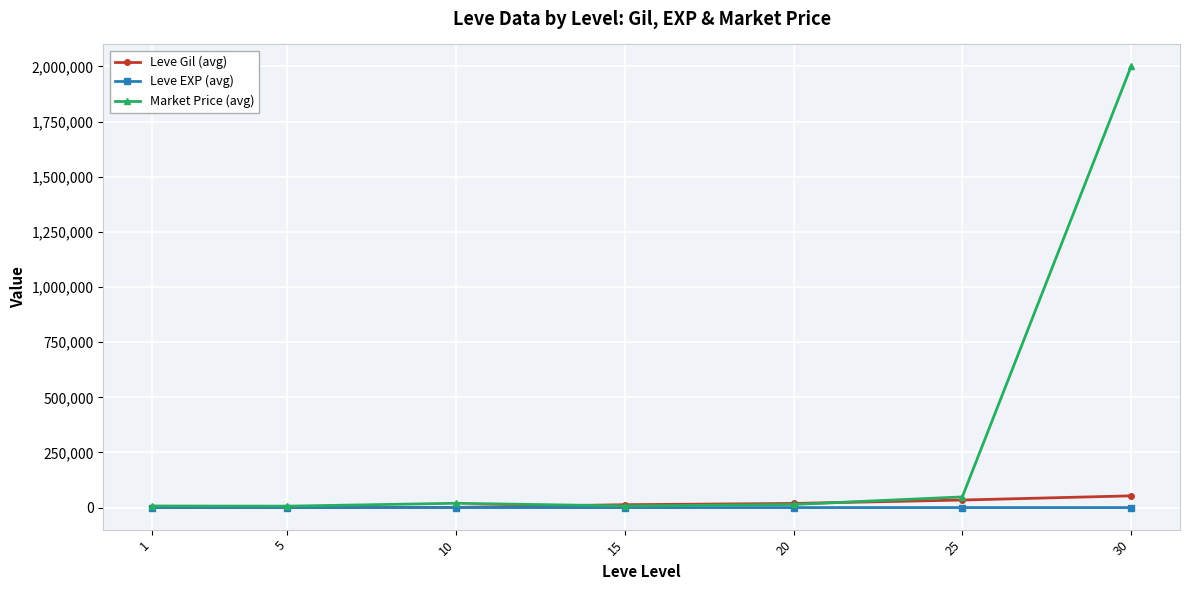

What is the approximate value of Leve EXP (avg) at 20?

18.0